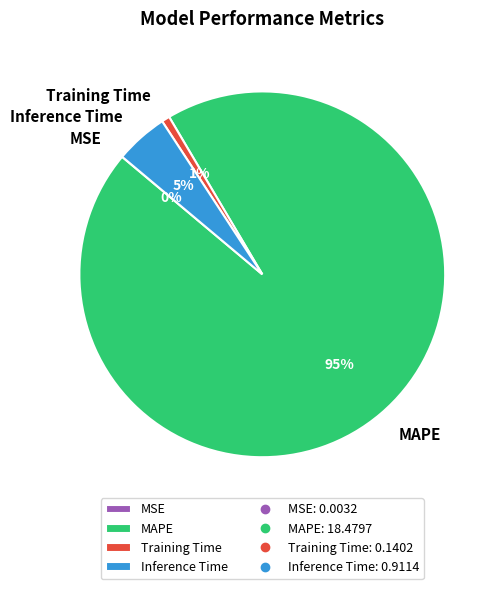

Does any single category account for the majority?

Yes